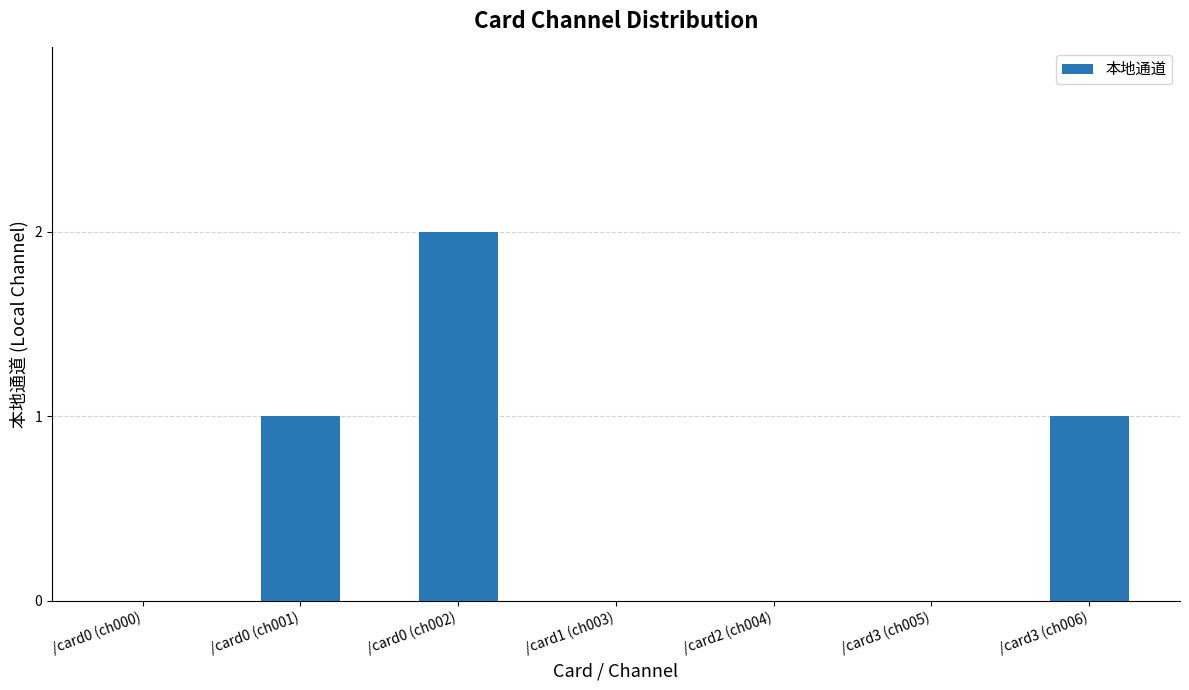

Reading left to right, extract all data points from this chart.

0	1	2	0	0	0	1